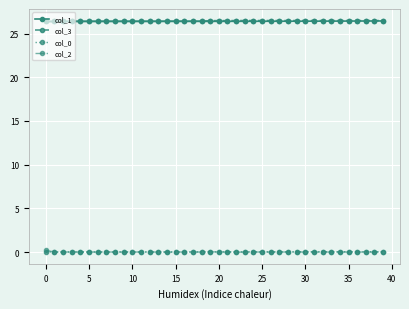

True or false: col_3 and col_0 cross at least once.

False